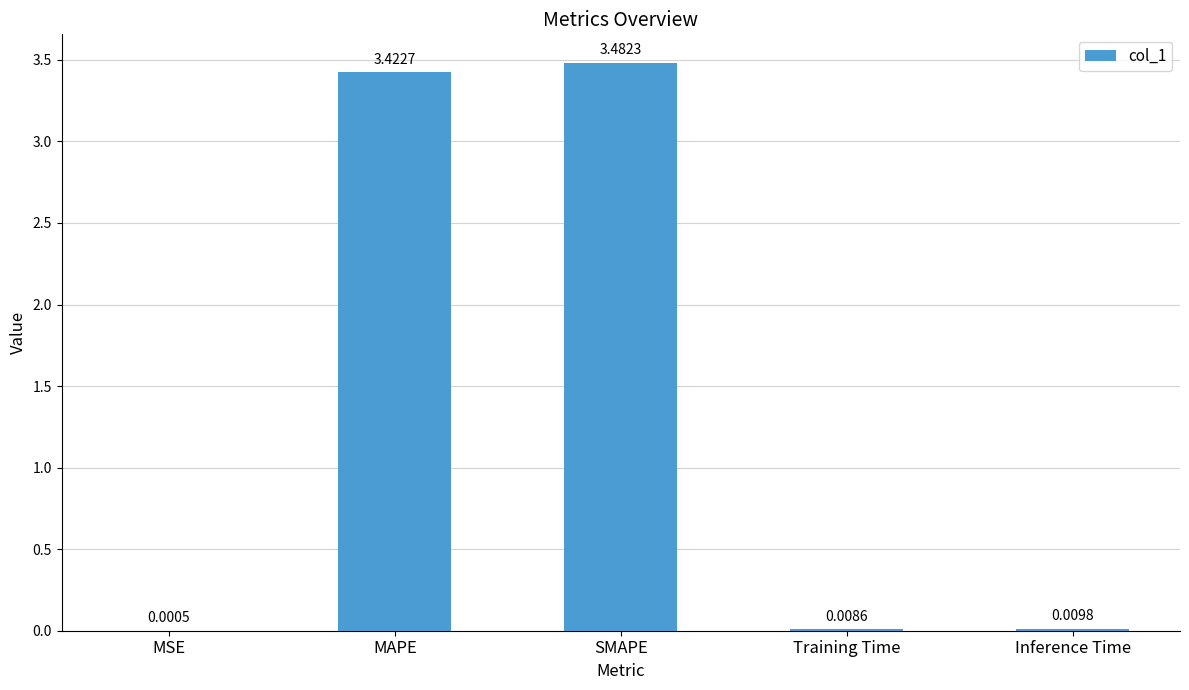

Where is the data nearest to the value 1?

Inference Time